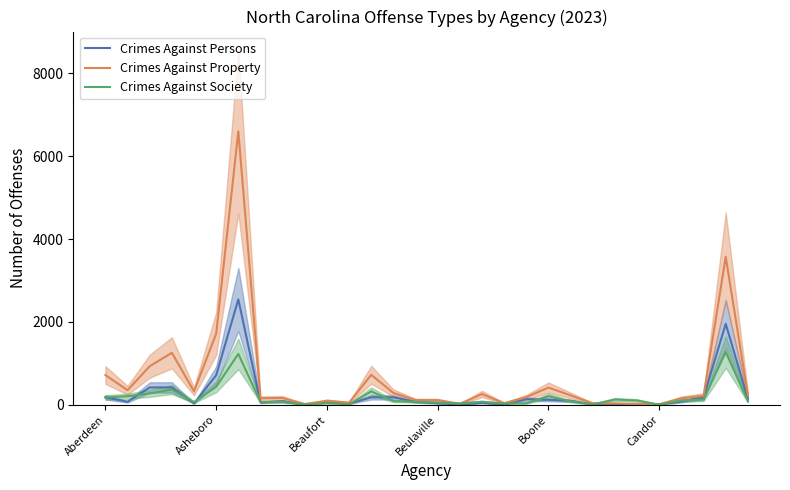

In Crimes Against Persons, how many points are lower than both neighbors (excluding endpoints)?

9